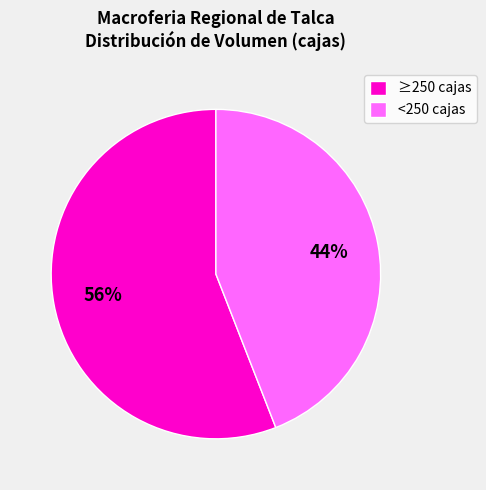

What is the ratio of the value at ≥250 cajas to the value at <250 cajas?

1.3